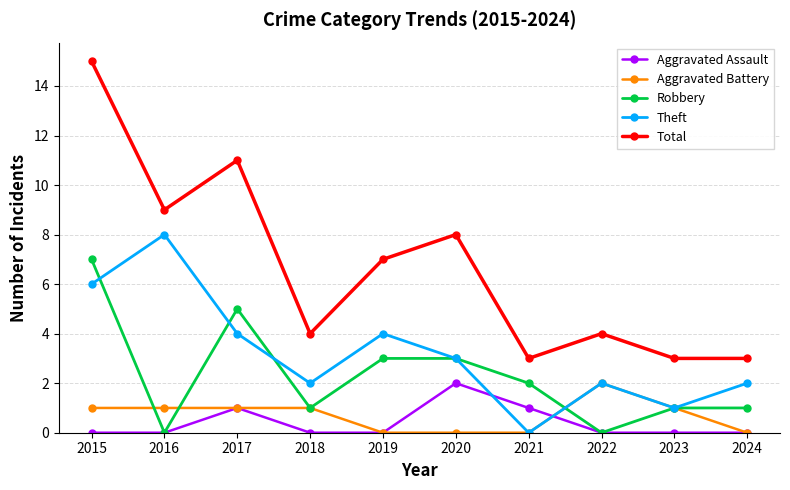

Which series has the widest spread of values?

Total